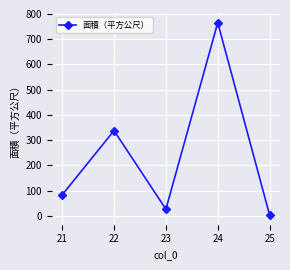

Reading left to right, what are all the values shown in this chart?

21=83.2	22=337.9	23=26.6	24=765.6	25=3.2